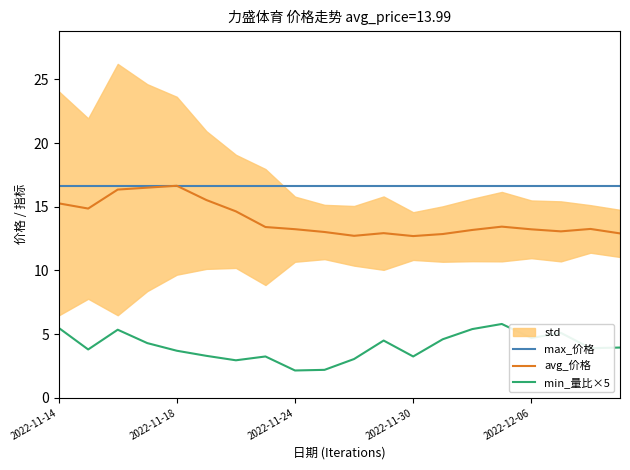

True or false: min_量比×5 and avg_价格 cross at least once.

False